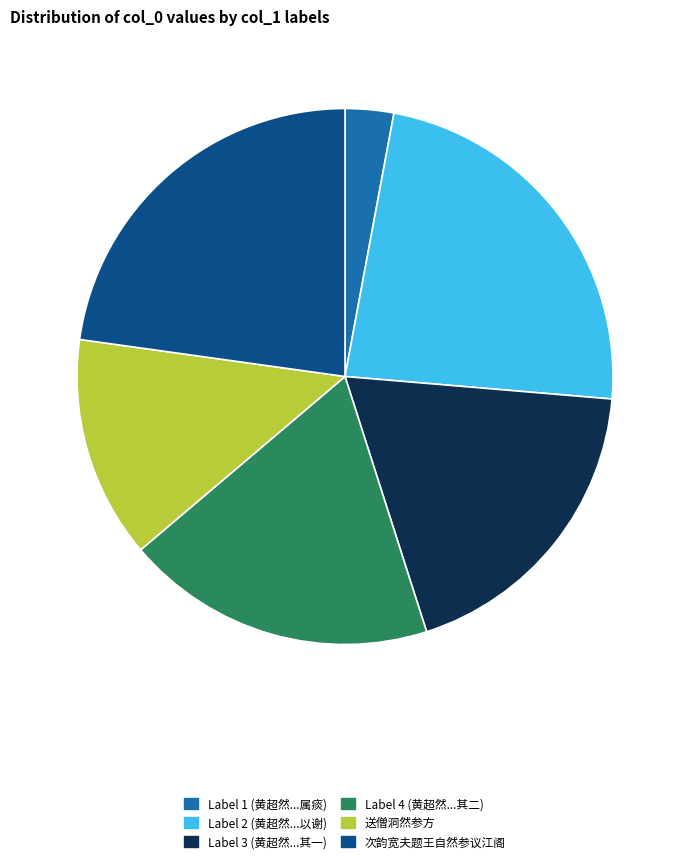

Is it true that Label 4 (黄超然...其二) is 34% of the pie?

False